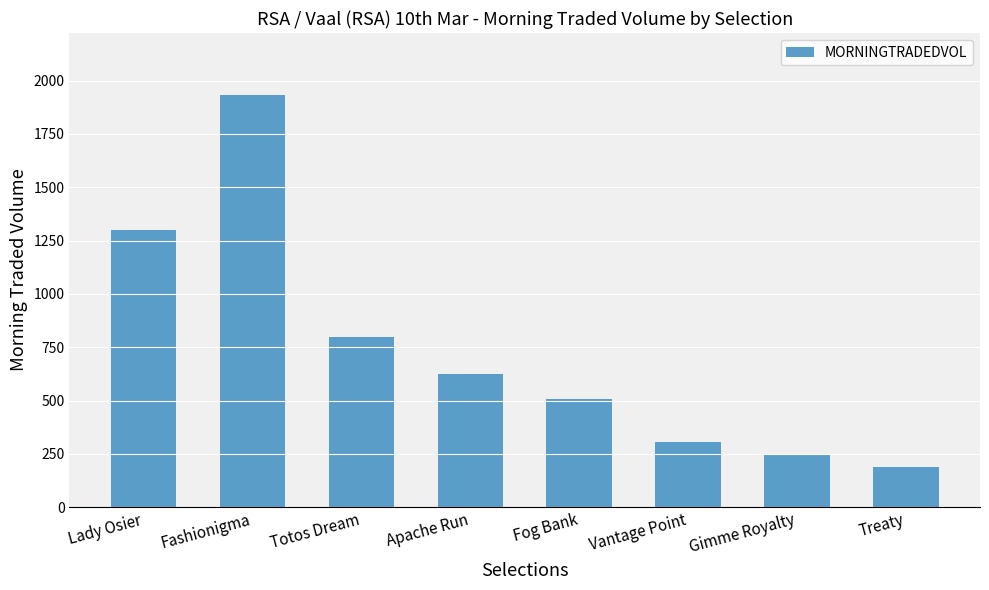

What is the label of the 6th bar from the right?

Totos Dream